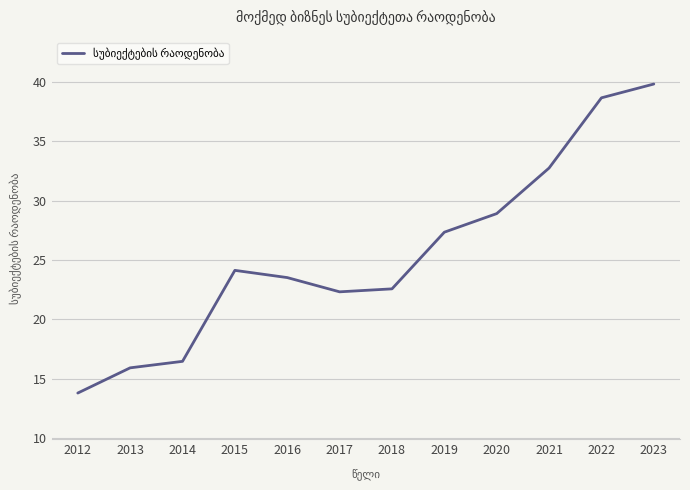

What is the sum of all values?

306.1